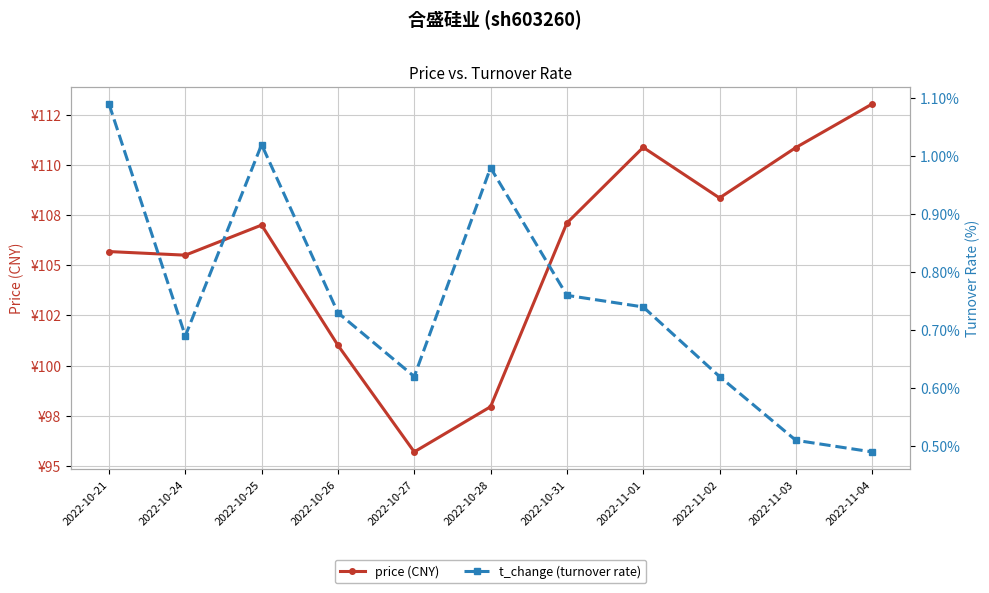

What is the average value of the t_change (turnover rate) series?

0.8